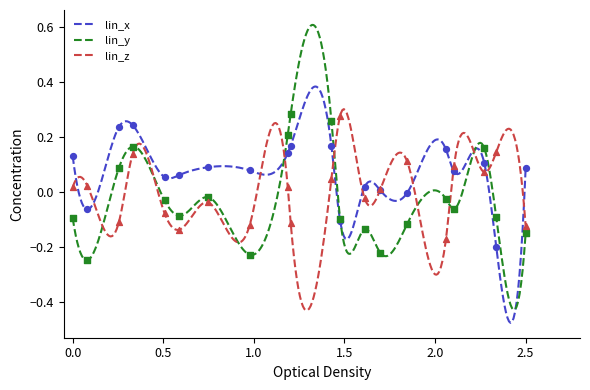

Which series reaches the maximum Y coordinate?

lin_y